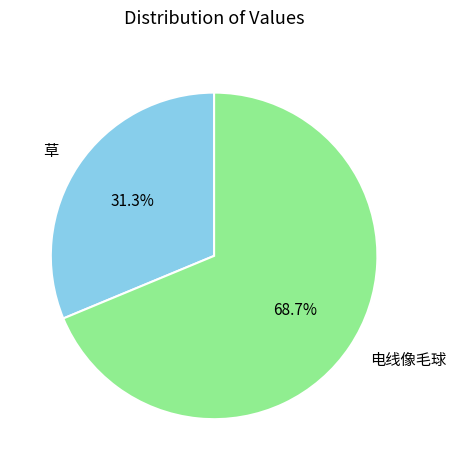

What percentage is NOT represented by 电线像毛球?

31.3%